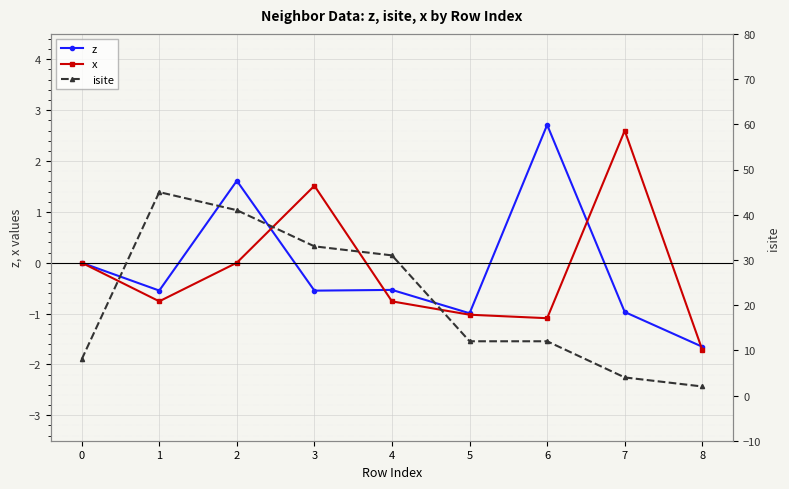

List the series in order of their peak value, lowest first.

x, z, isite